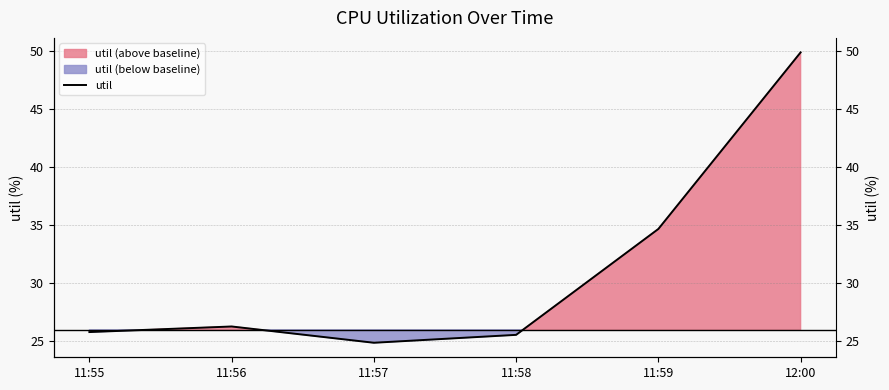

Reading left to right, transcribe all the data shown in this chart.

25.8	26.3	24.9	25.6	34.7	49.9